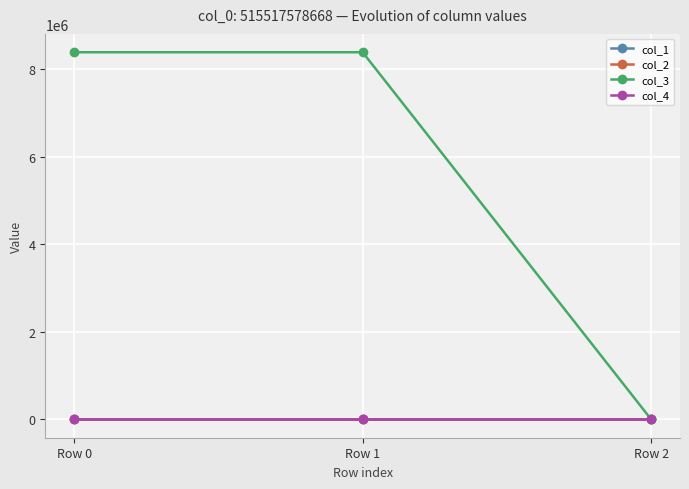

At how many categories does at least one series exceed 8072510?

2